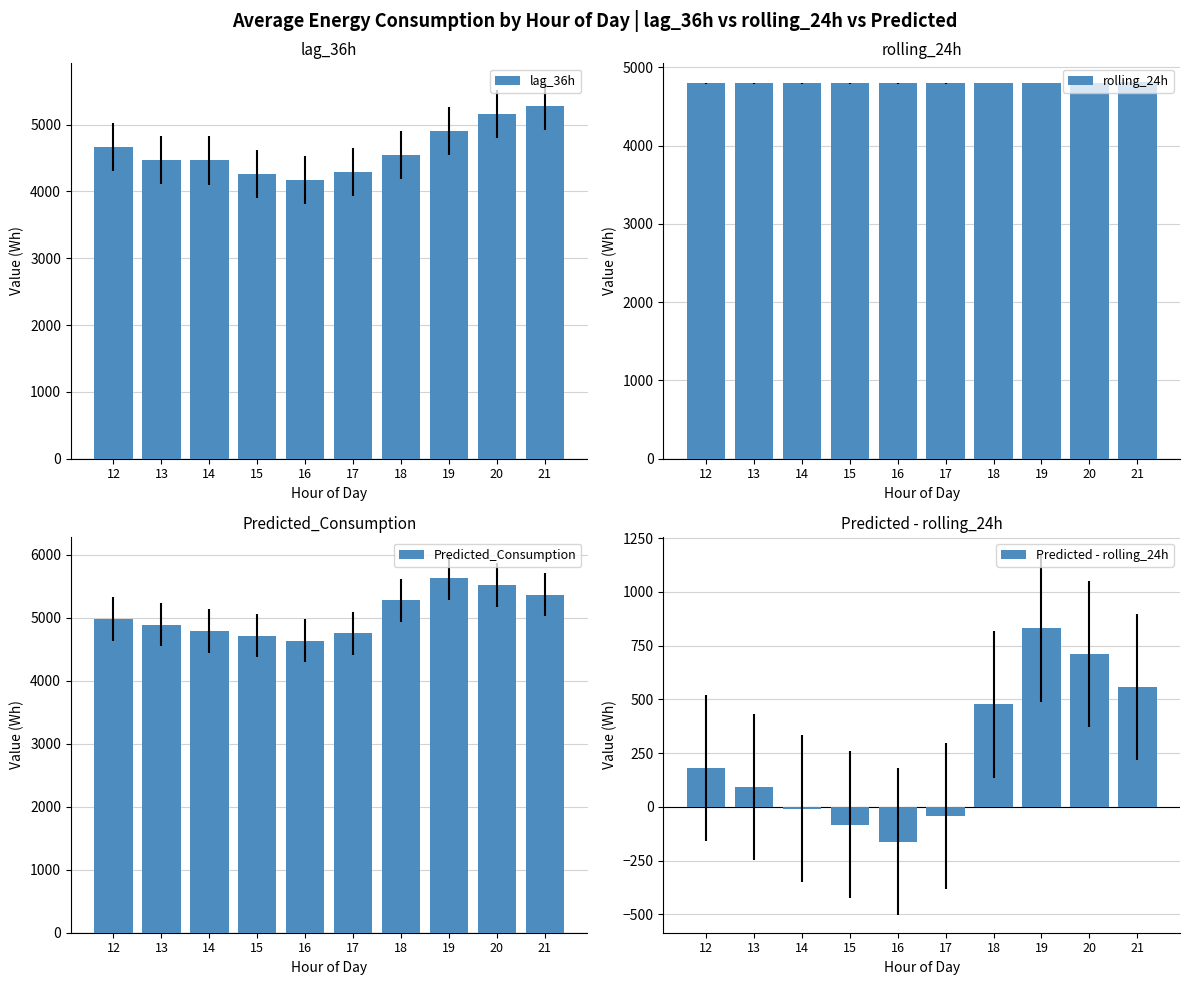

What is the maximum value for Predicted - rolling_24h?

830.2